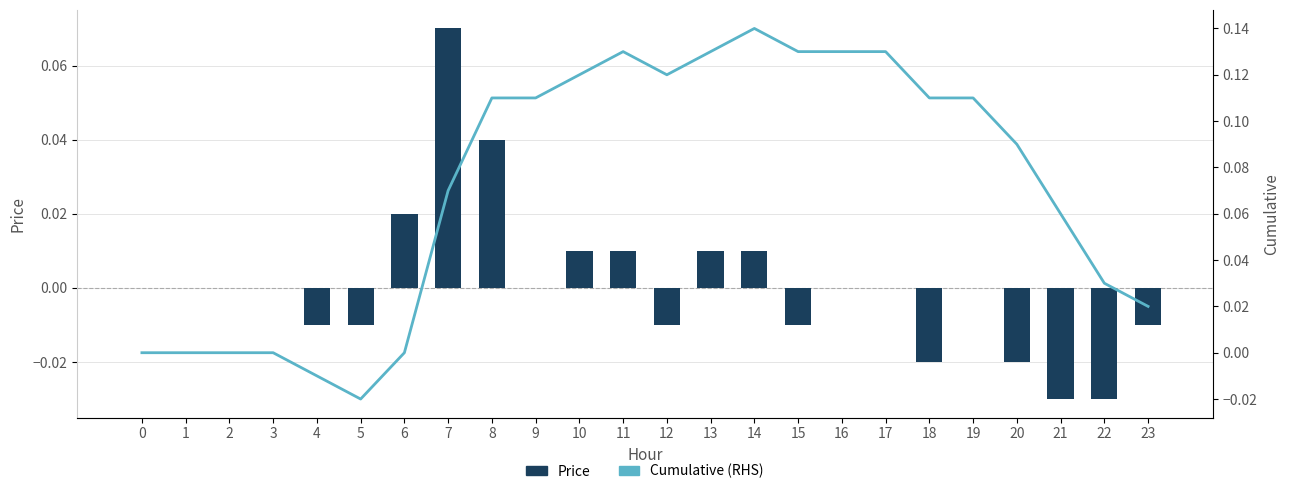

Rank the series by their maximum value, from lowest to highest.

Price, Cumulative (RHS)